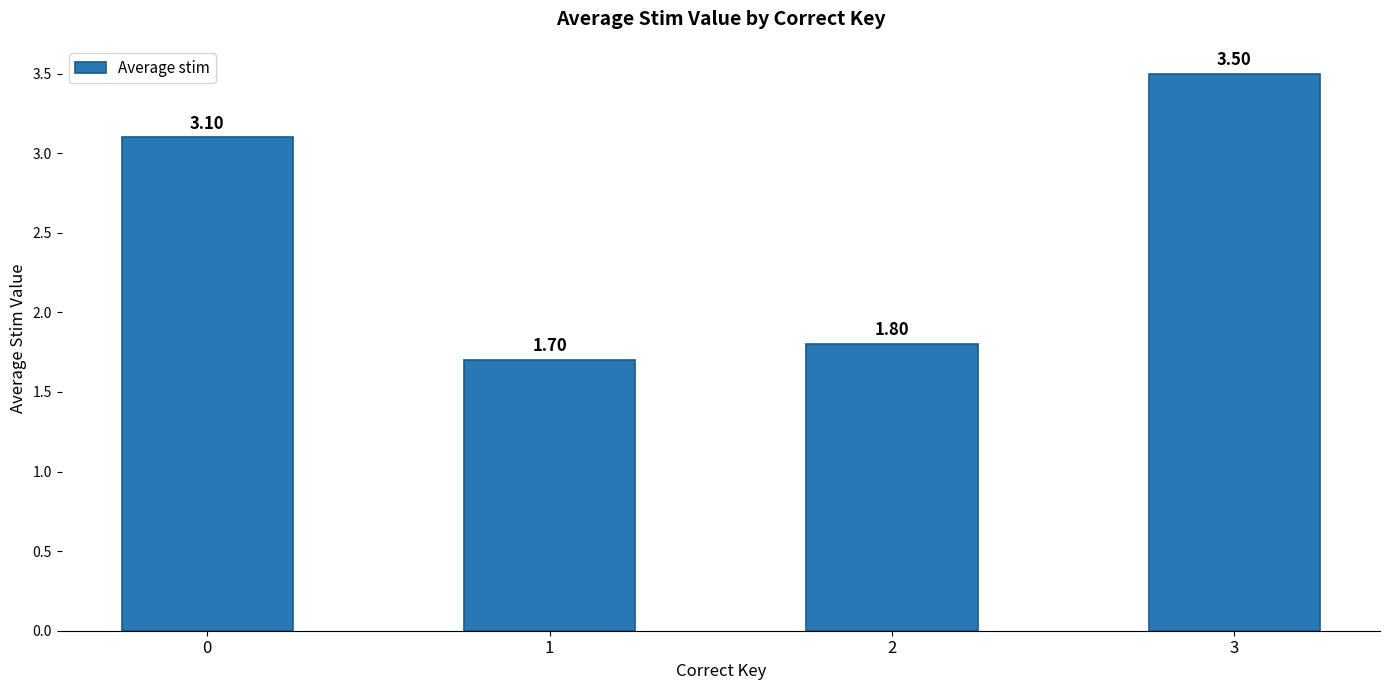

What is the ratio of the value at 0 to the value at 3?

0.9